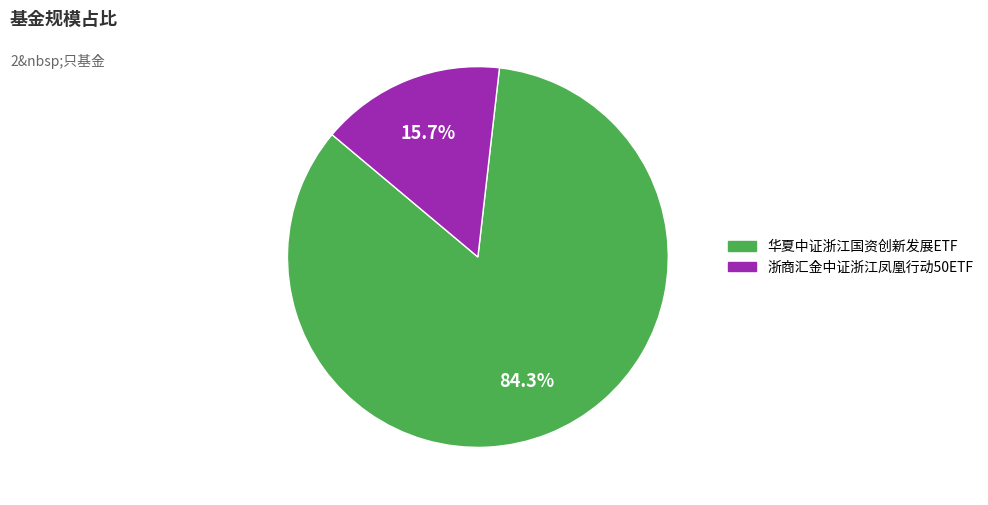

To the nearest percent, what is the difference between the largest and smallest slice percentages?

69%